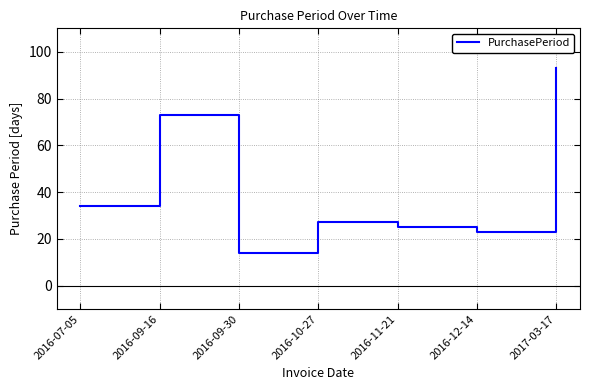

Reading left to right, transcribe all the data shown in this chart.

2016-07-05=34	2016-09-16=73	2016-09-30=14	2016-10-27=27	2016-11-21=25	2016-12-14=23	2017-03-17=93